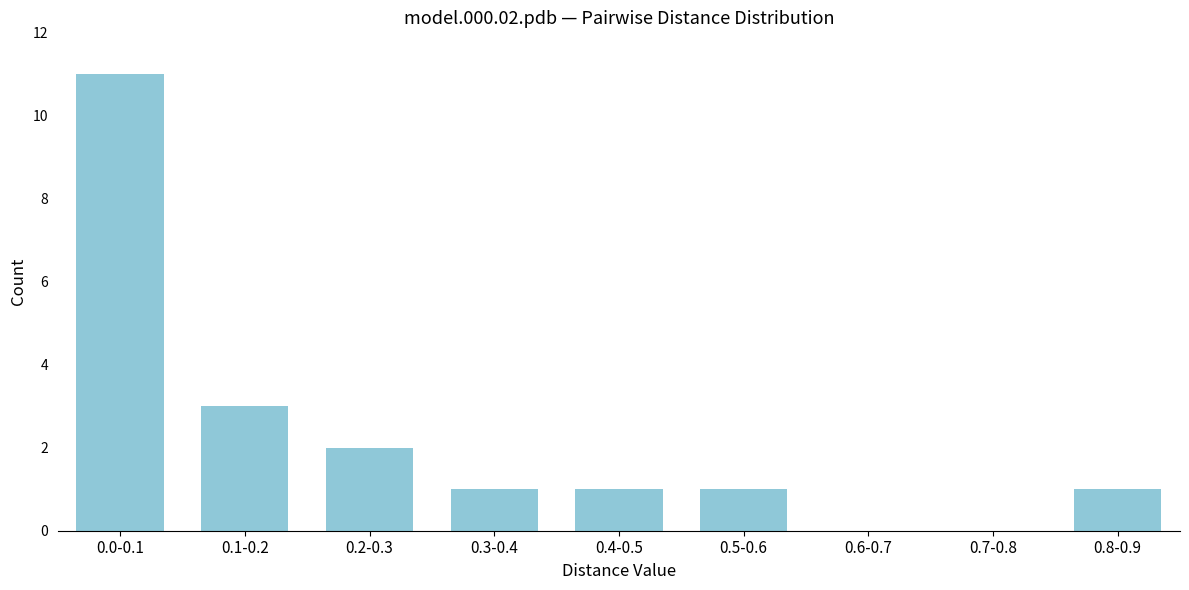

Reading left to right, what are all the values shown in this chart?

0.0-0.1=11	0.1-0.2=3	0.2-0.3=2	0.3-0.4=1	0.4-0.5=1	0.5-0.6=1	0.6-0.7=0	0.7-0.8=0	0.8-0.9=1